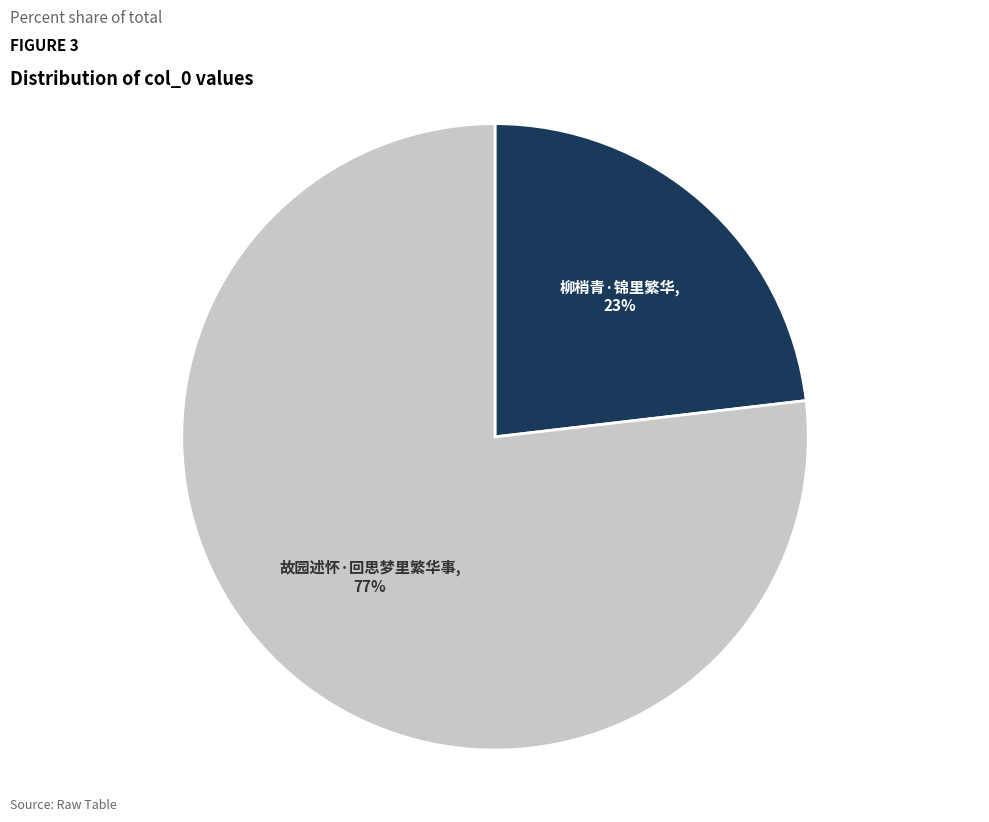

Which has a higher value, 柳梢青·锦里繁华 or 故园述怀·回思梦里繁华事?

故园述怀·回思梦里繁华事